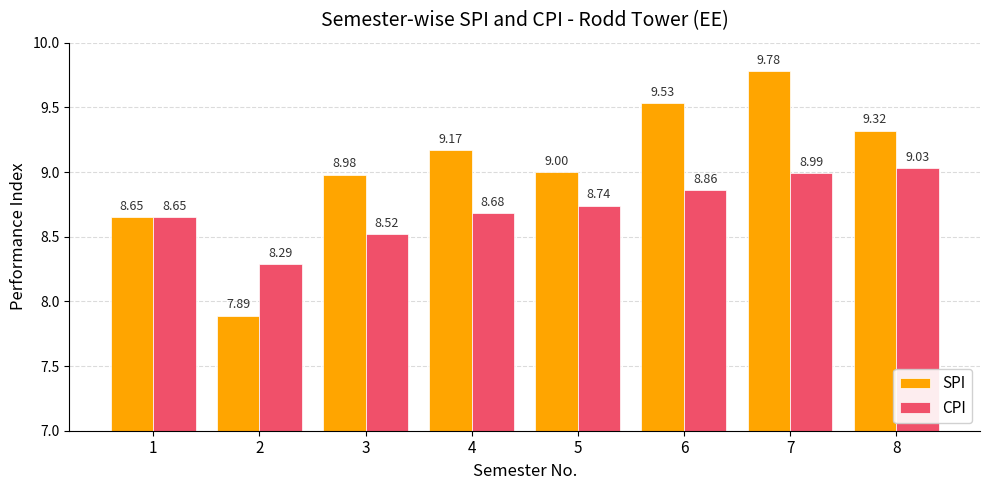

What is the value of the SPI bar at the 5th from the left?

9.0